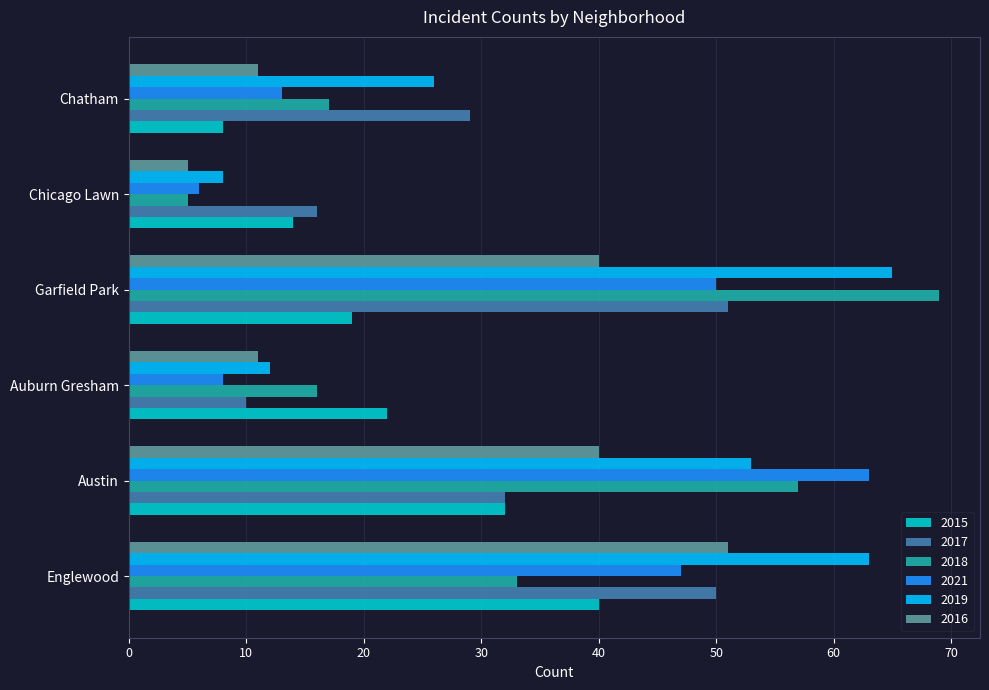

What is the greatest value displayed?

69